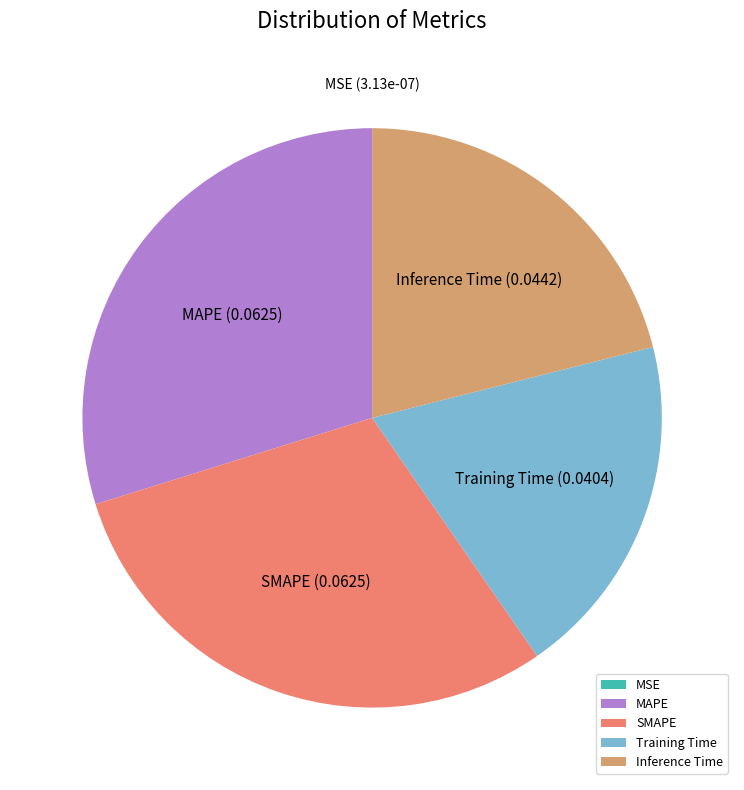

Is the sum of SMAPE and MAPE greater than half?

Yes